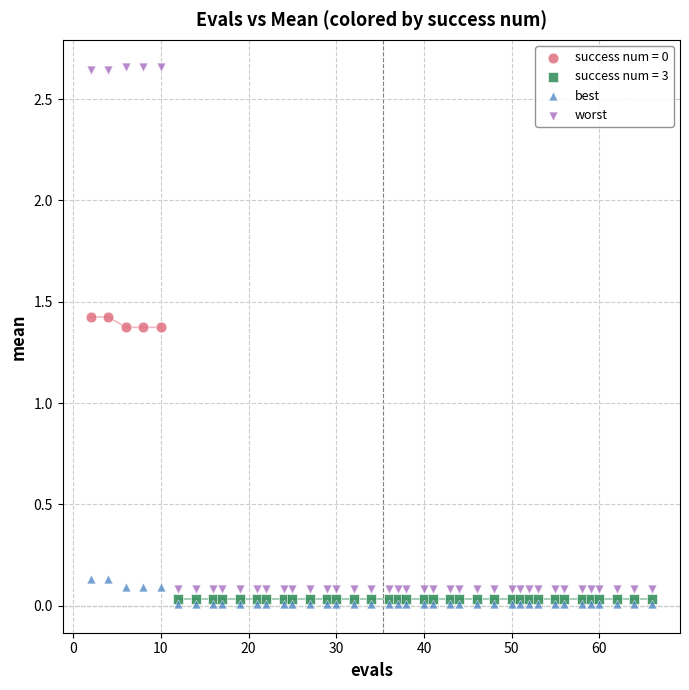

Which series contains the highest Y value?

worst